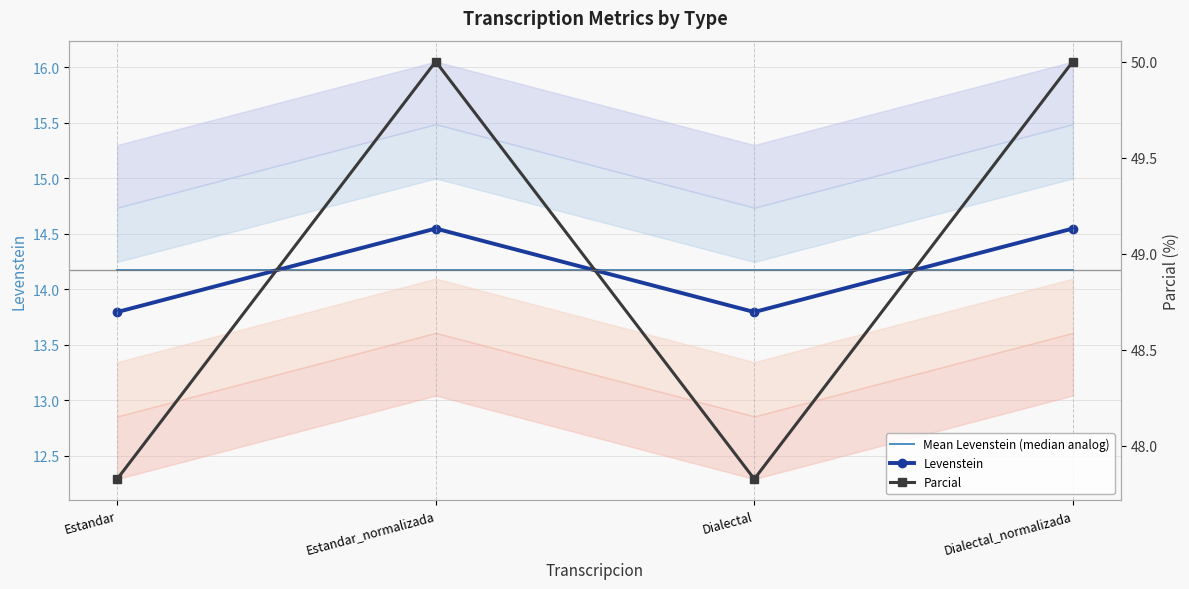

Is it true that Levenstein equals 13.8 at Dialectal?

True